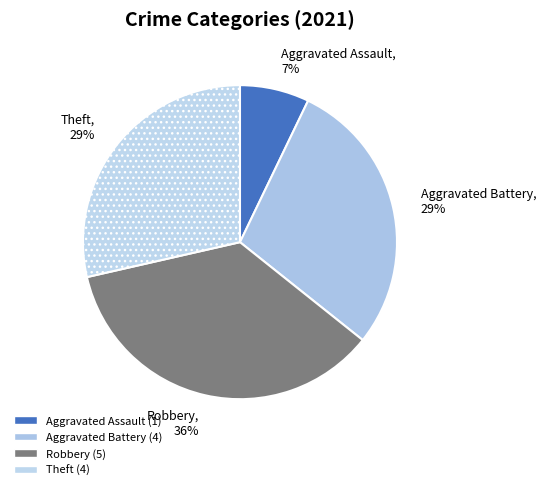

How many slices are in this pie chart?

4